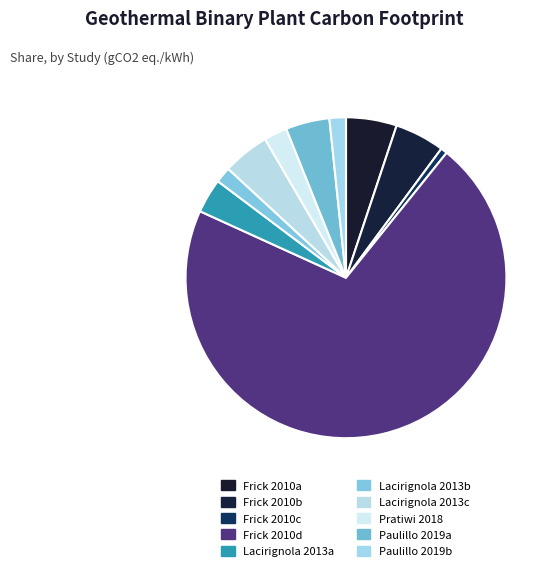

How many segments does this pie chart have?

10